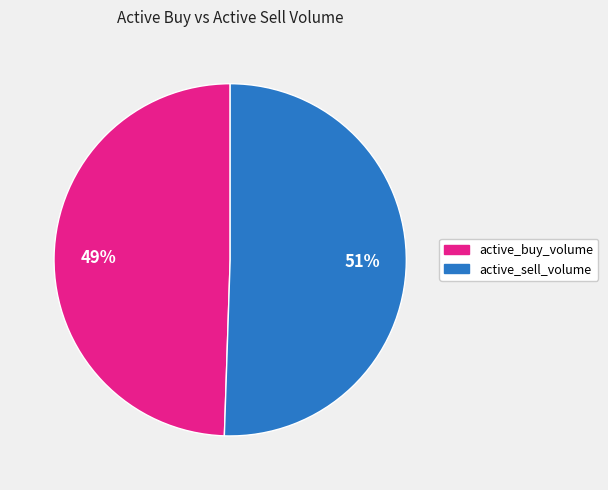

How many slices are in this pie chart?

2